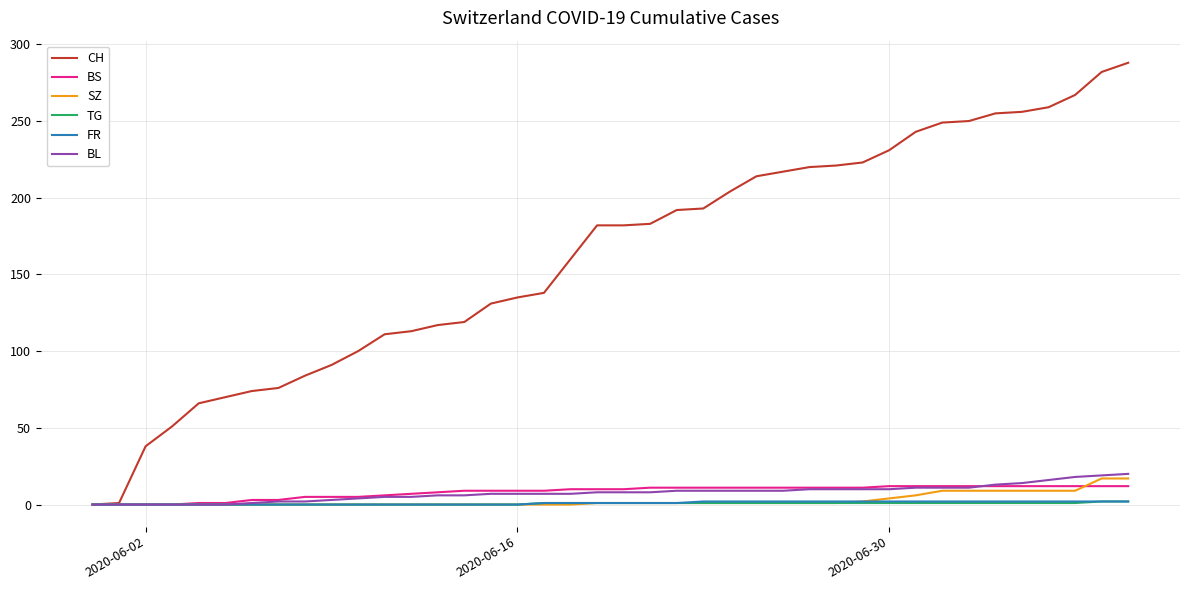

Which series has the widest spread of values?

CH